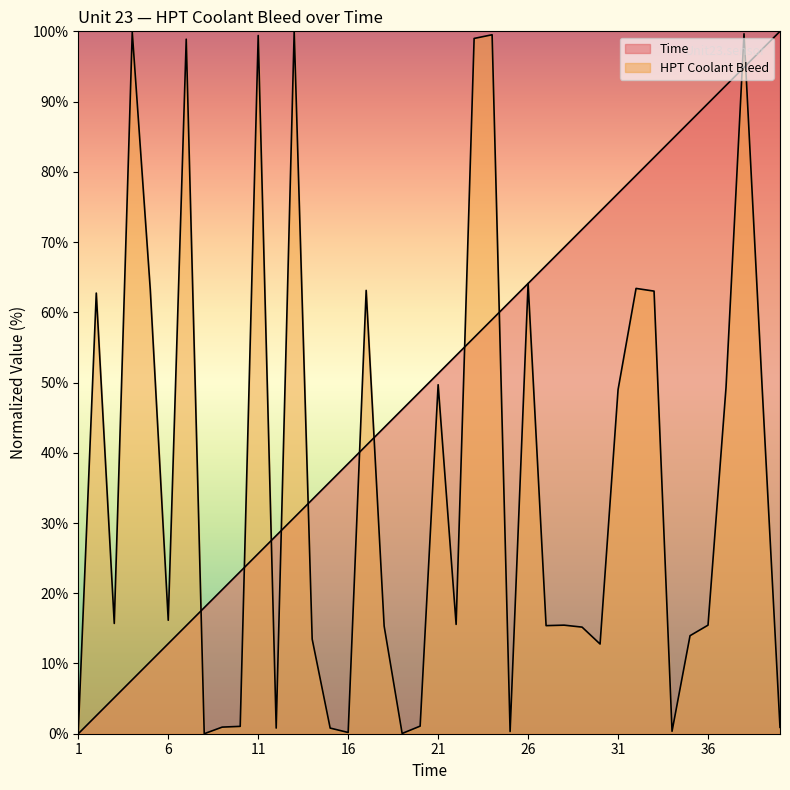

Which category has the highest value in the Time series?

40